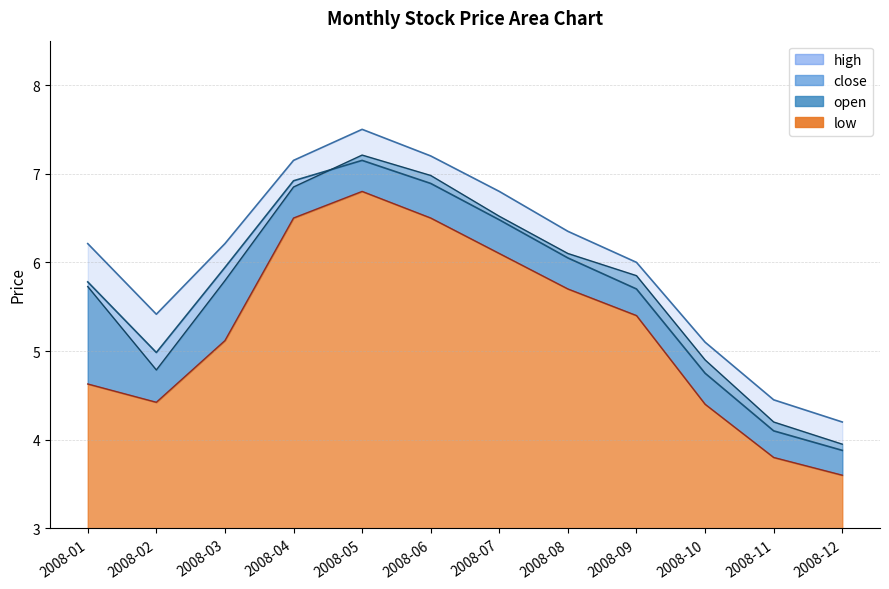

Reading left to right, list all the values displayed in this chart.

open: 5.7	4.8	5.8	6.8	7.2	7.0	6.5	6.1	5.8	4.9	4.2	4.0
close: 5.8	5.0	5.9	6.9	7.2	6.9	6.5	6.0	5.7	4.8	4.1	3.9
high: 6.2	5.4	6.2	7.2	7.5	7.2	6.8	6.3	6.0	5.1	4.5	4.2
low: 4.6	4.4	5.1	6.5	6.8	6.5	6.1	5.7	5.4	4.4	3.8	3.6